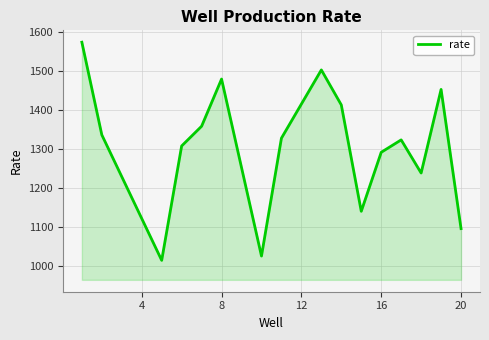

What is the smallest value displayed?

1015.3